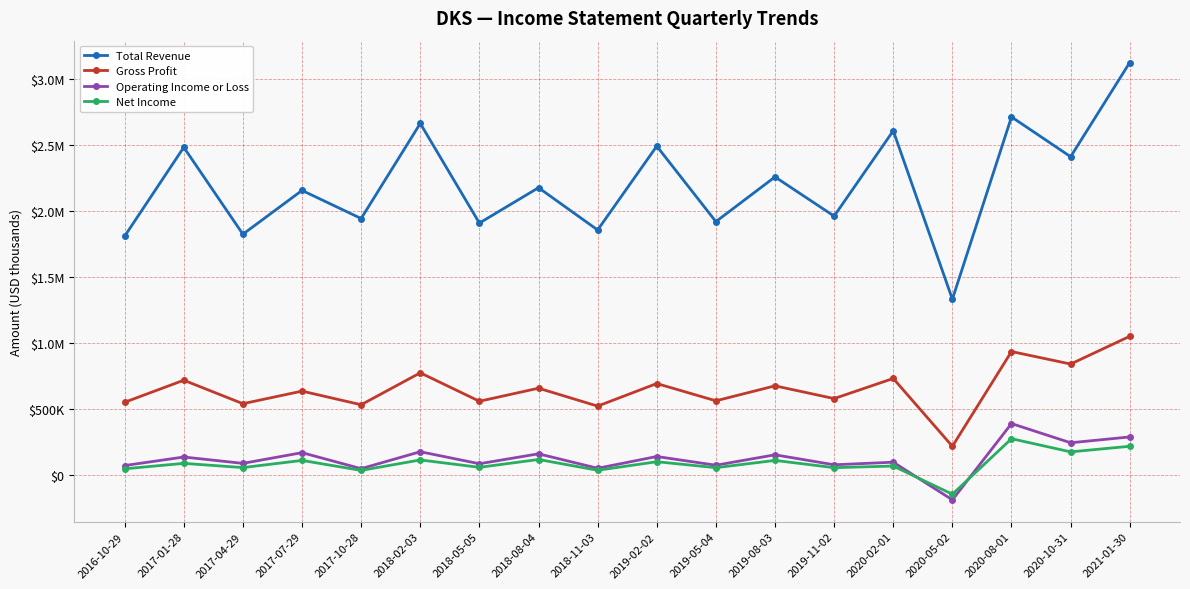

At how many categories does at least one series exceed 2800090?

1